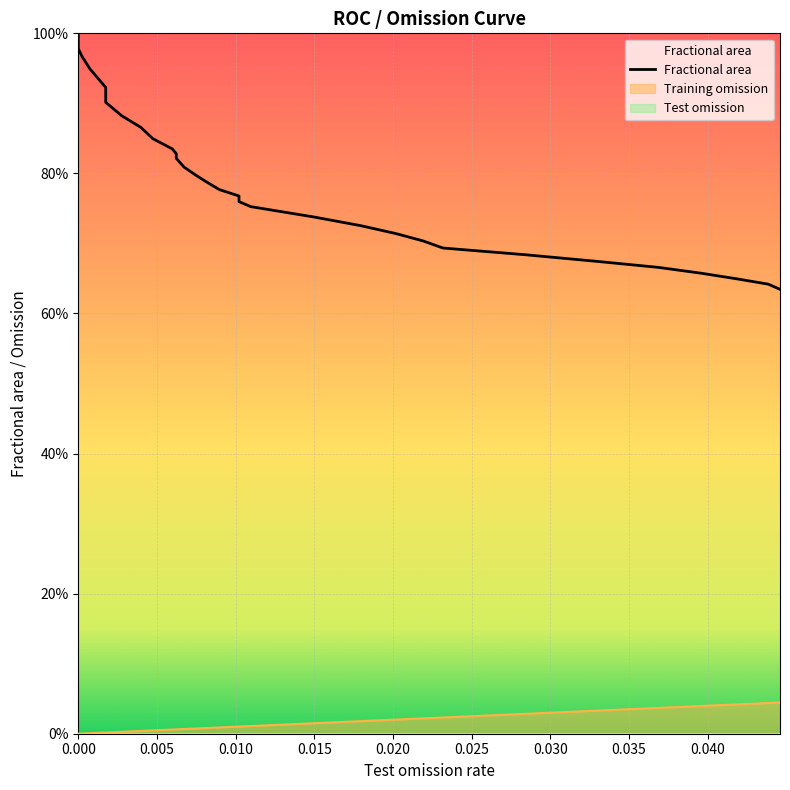

Reading left to right, extract all data points from this chart.

Fractional area: 1.0	1.0	1.0	1.0	1.0	1.0	1.0	1.0	1.0	1.0	1.0	1.0	0.9	0.9	0.9	0.9	0.9	0.8	0.8	0.8	0.8	0.8	0.8	0.8	0.8	0.8	0.8	0.8	0.7	0.7	0.7	0.7	0.7	0.7	0.7	0.7	0.7	0.6	0.6	0.6
Training omission: 0.0	0.0	0.0	0.0	0.0	0.0	0.0	0.0	0.0	0.0	0.0	0.0	0.0	0.0	0.0	0.0	0.0	0.0	0.0	0.0	0.0	0.0	0.0	0.0	0.0	0.0	0.0	0.0	0.0	0.0	0.0	0.0	0.0	0.0	0.0	0.0	0.0	0.0	0.0	0.0